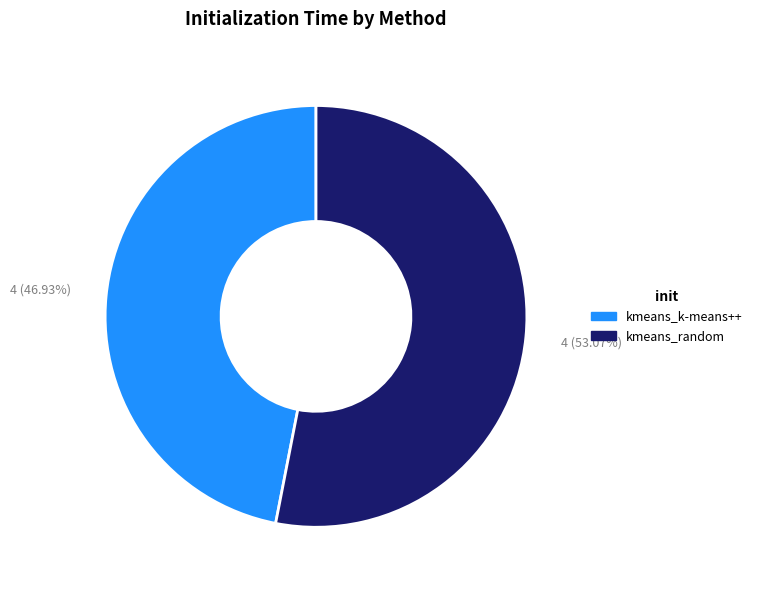

Does kmeans_random represent more than half of the total?

Yes